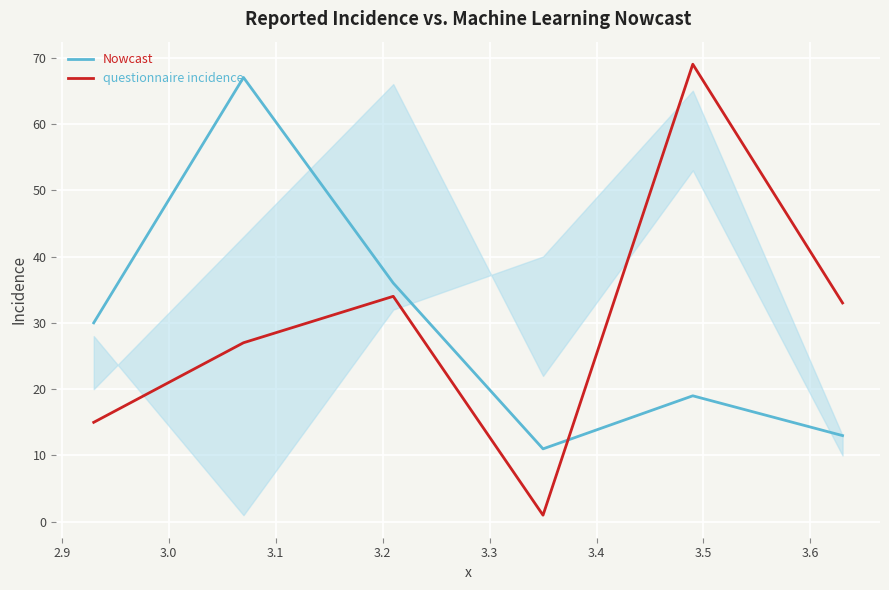

What is the minimum value for Nowcast?

11